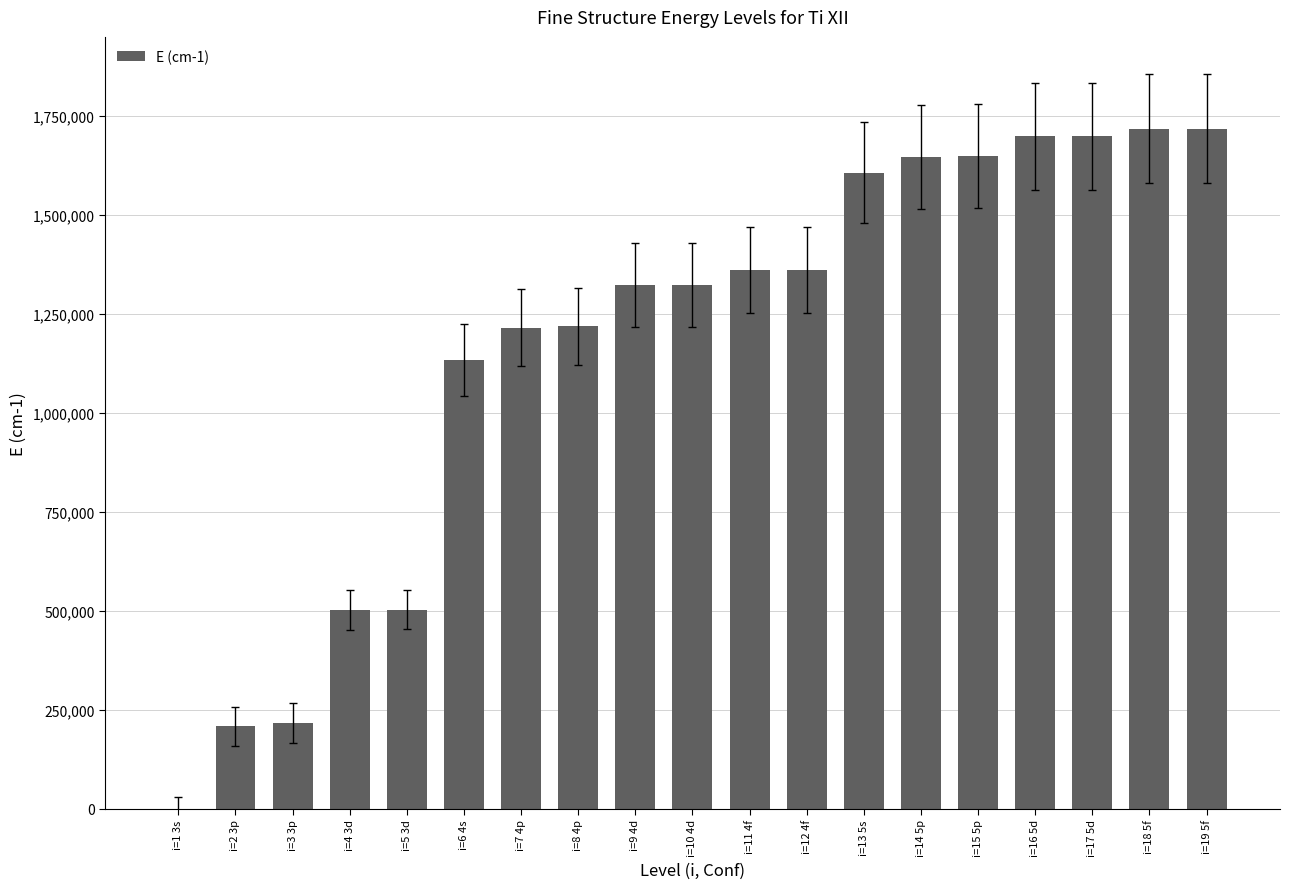

Is it true that the value at i=19 5f is 2875153?

False